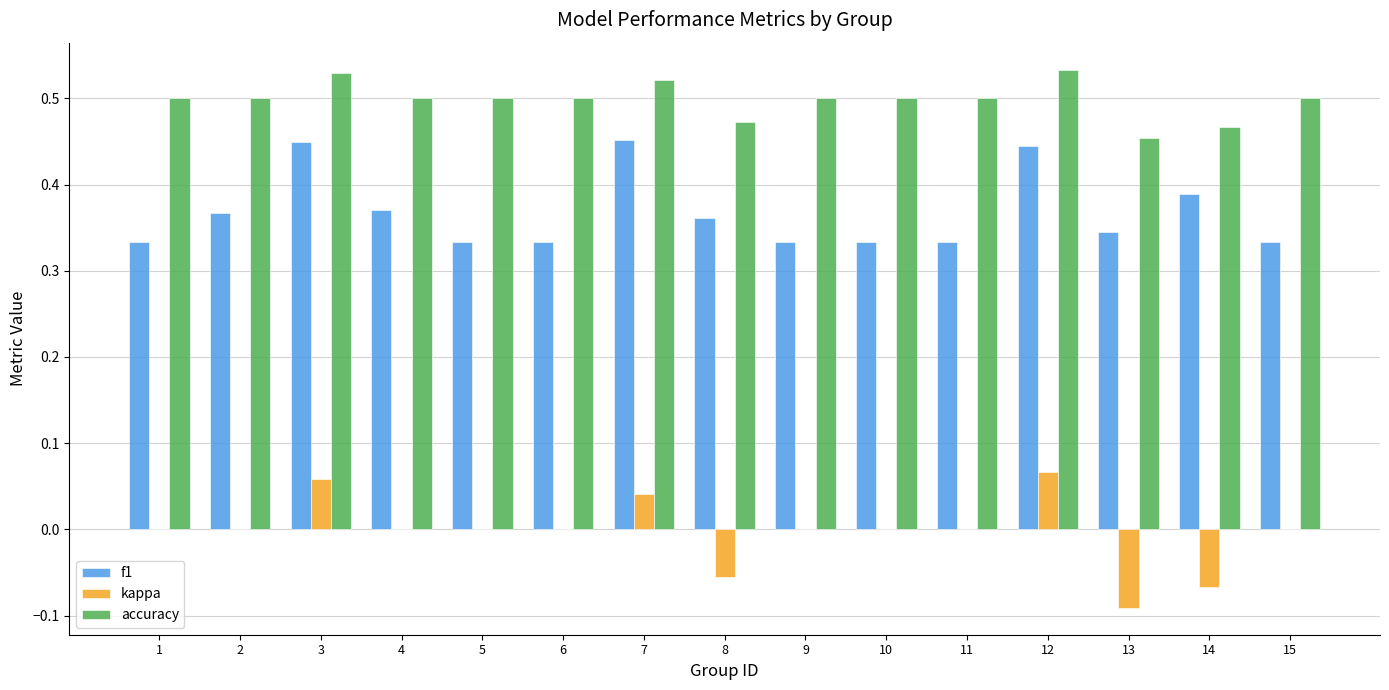

Is the value of kappa at 11 greater than the value of accuracy at 10?

No